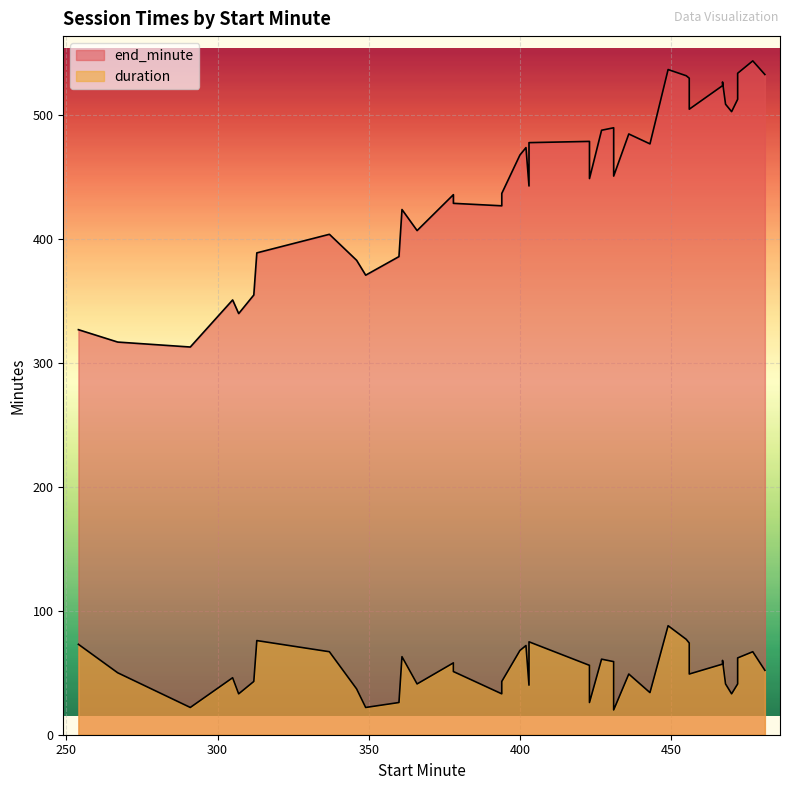

At which category is the sum across all series the highest?

449